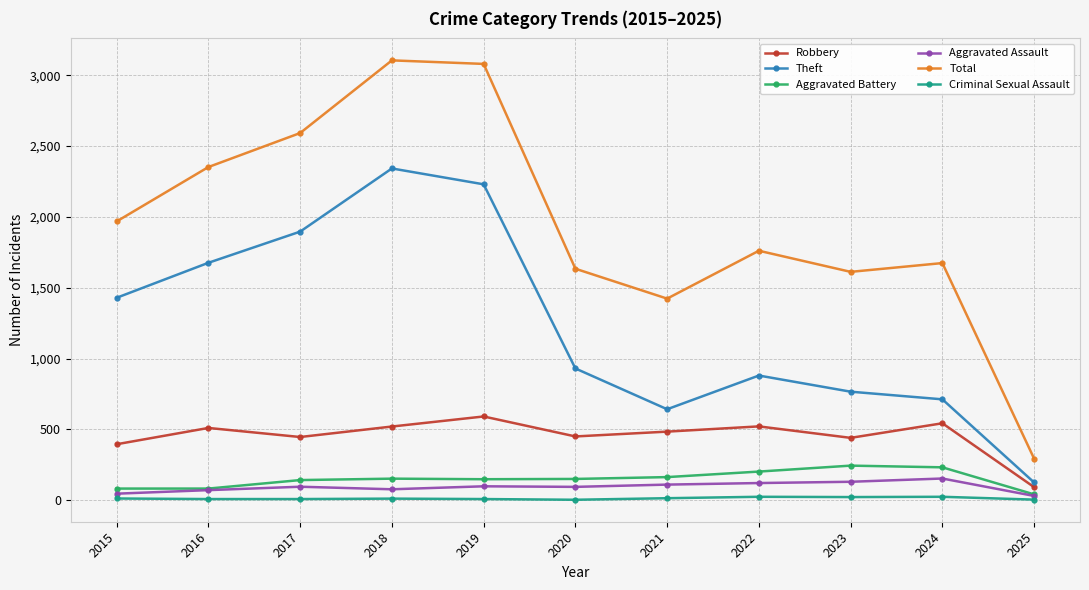

Where is Theft nearest to the value 1233?

2015